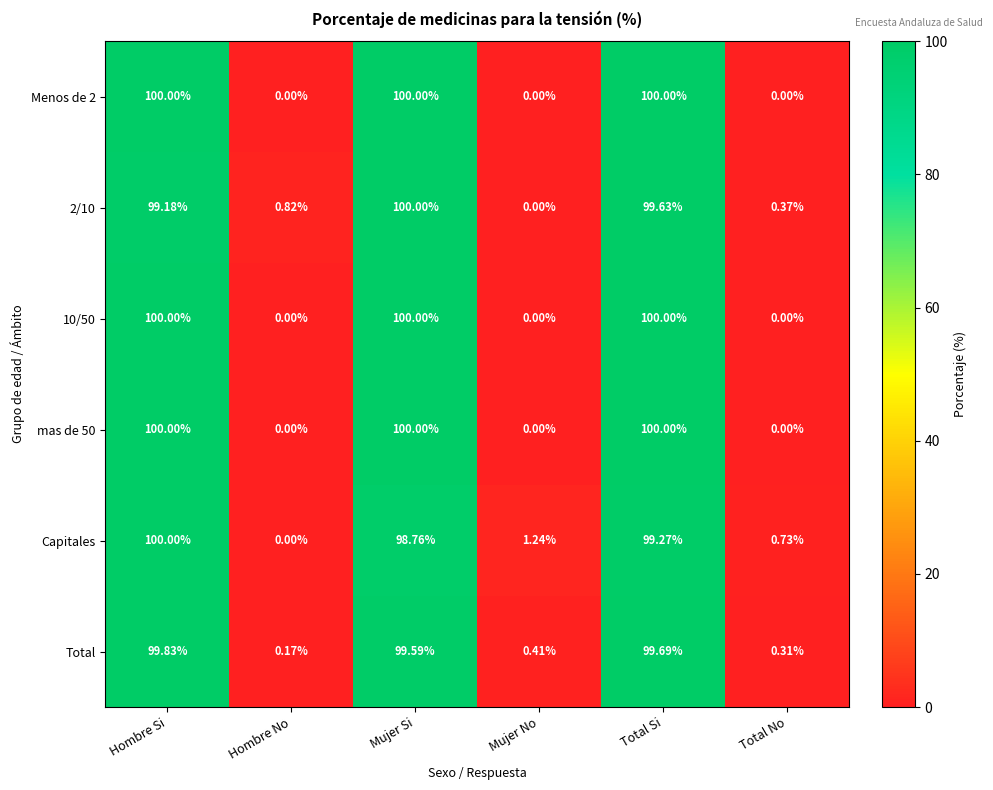

Count the number of categories in the chart.

6